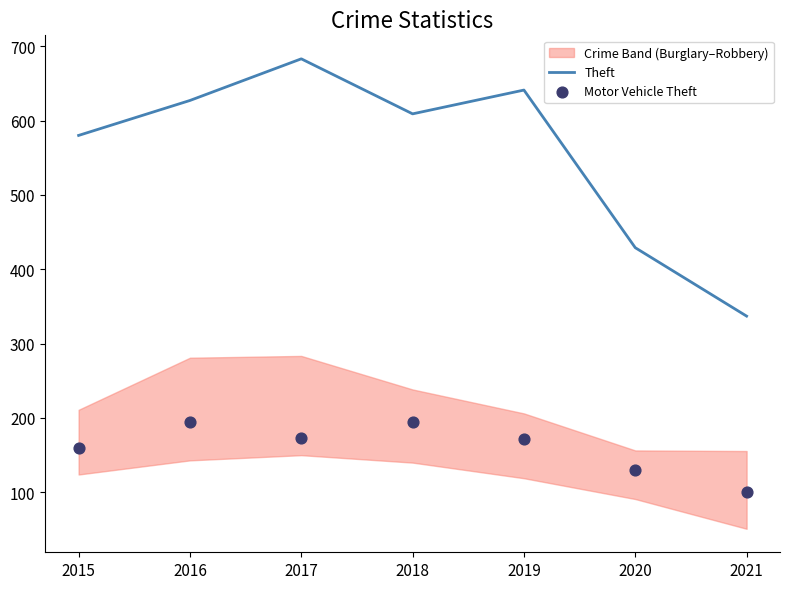

Which series has the largest total across all categories?

Theft